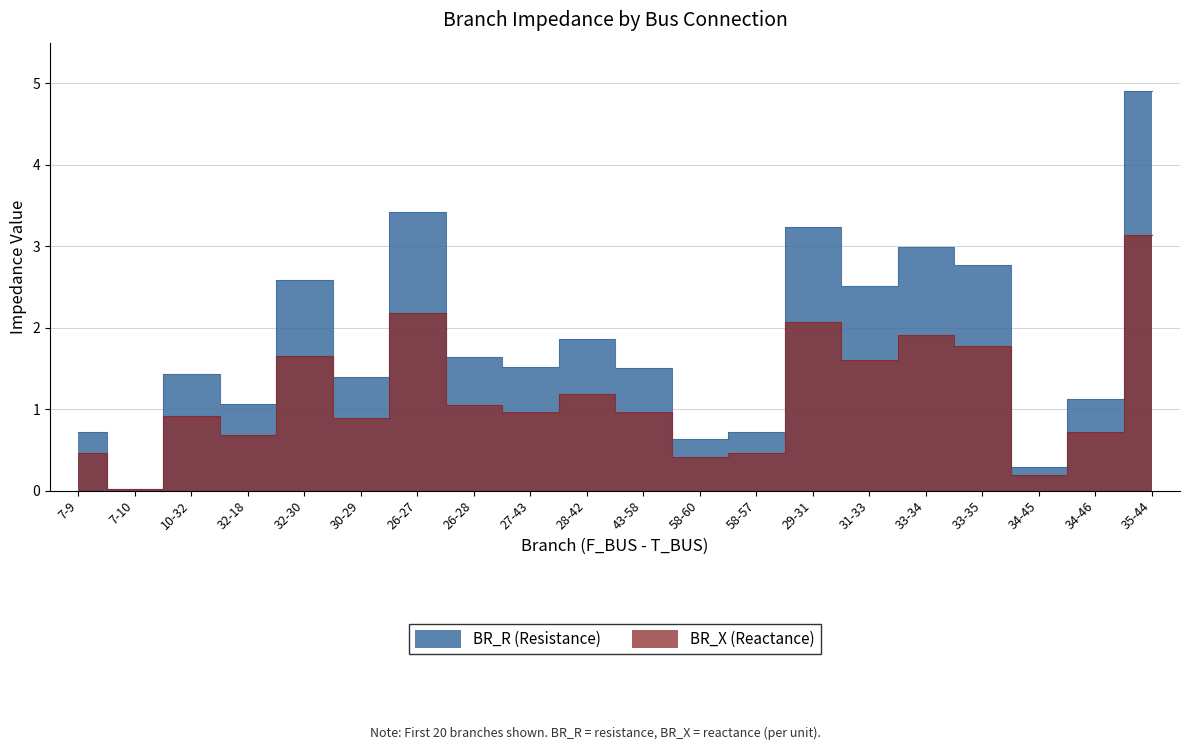

Is it true that BR_R equals 0.7 at 26-28?

False